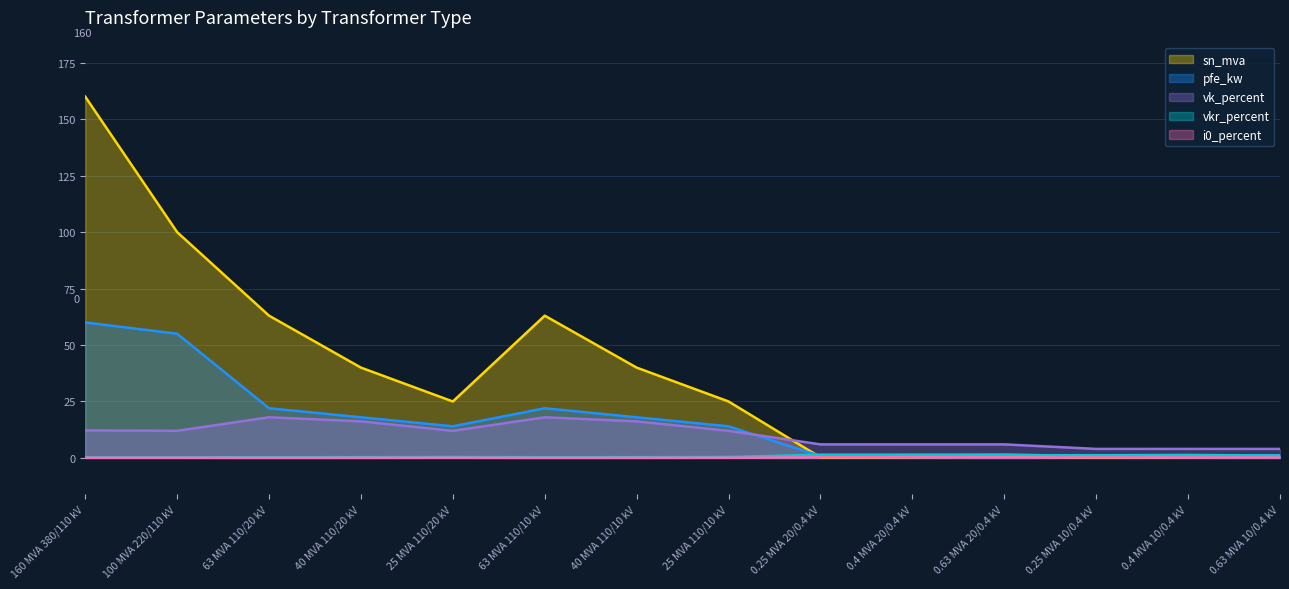

How many interior local peaks does the vk_percent series have?

2